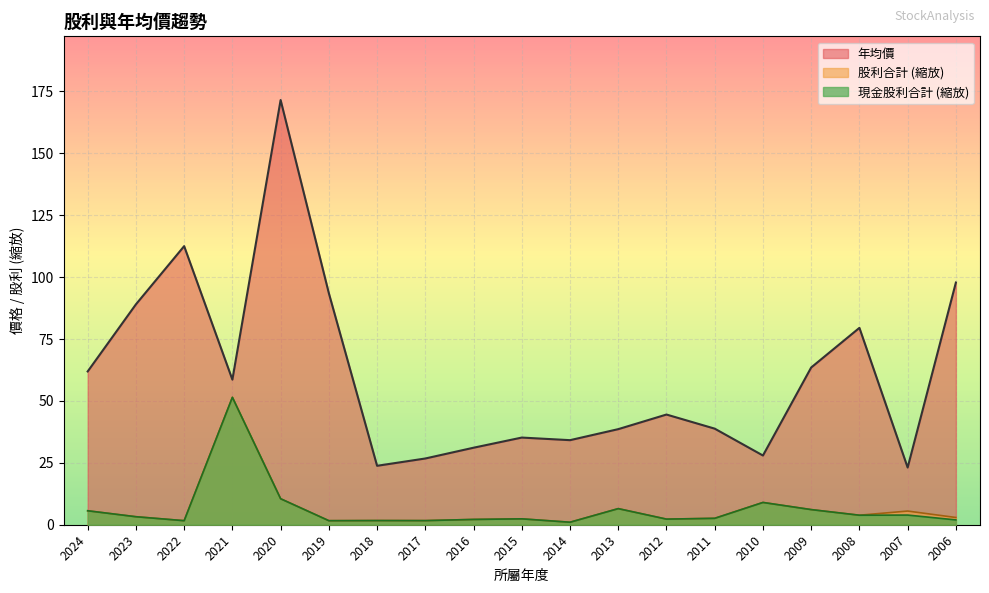

Reading left to right, transcribe all the data shown in this chart.

現金股利合計: 2024=5.6	2023=3.2	2022=1.6	2021=51.4	2020=10.5	2019=1.6	2018=1.7	2017=1.7	2016=2.1	2015=2.4	2014=1.0	2013=6.5	2012=2.3	2011=2.6	2010=9.0	2009=6.1	2008=3.8	2007=3.9	2006=1.9
股利合計: 2024=5.6	2023=3.2	2022=1.6	2021=51.4	2020=10.5	2019=1.6	2018=1.7	2017=1.7	2016=2.1	2015=2.4	2014=1.0	2013=6.5	2012=2.3	2011=2.6	2010=9.0	2009=6.1	2008=3.8	2007=5.5	2006=2.9
年均價: 2024=61.9	2023=89.0	2022=112.5	2021=58.6	2020=171.5	2019=93.5	2018=23.8	2017=26.8	2016=31.1	2015=35.2	2014=34.1	2013=38.6	2012=44.5	2011=38.8	2010=27.9	2009=63.5	2008=79.5	2007=23.1	2006=97.8